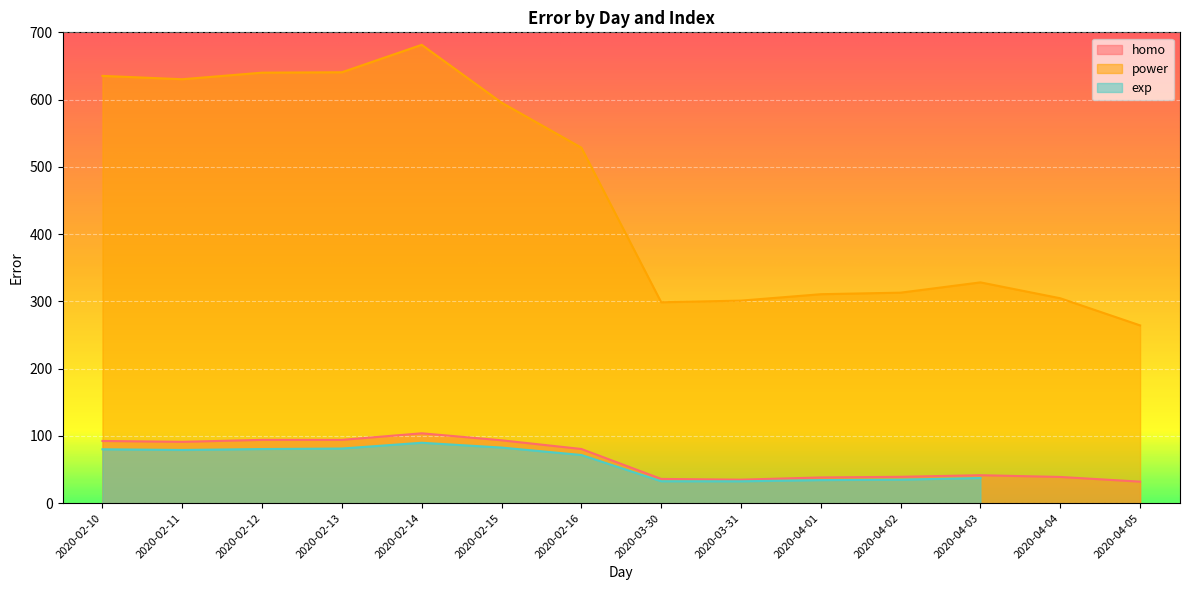

True or false: power and homo intersect in this chart.

False